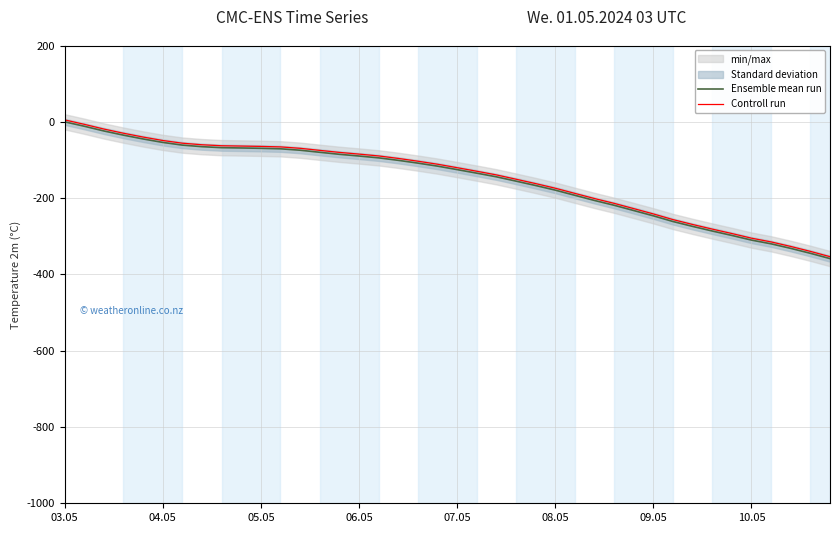

What is the minimum value for Controll run?

-353.6